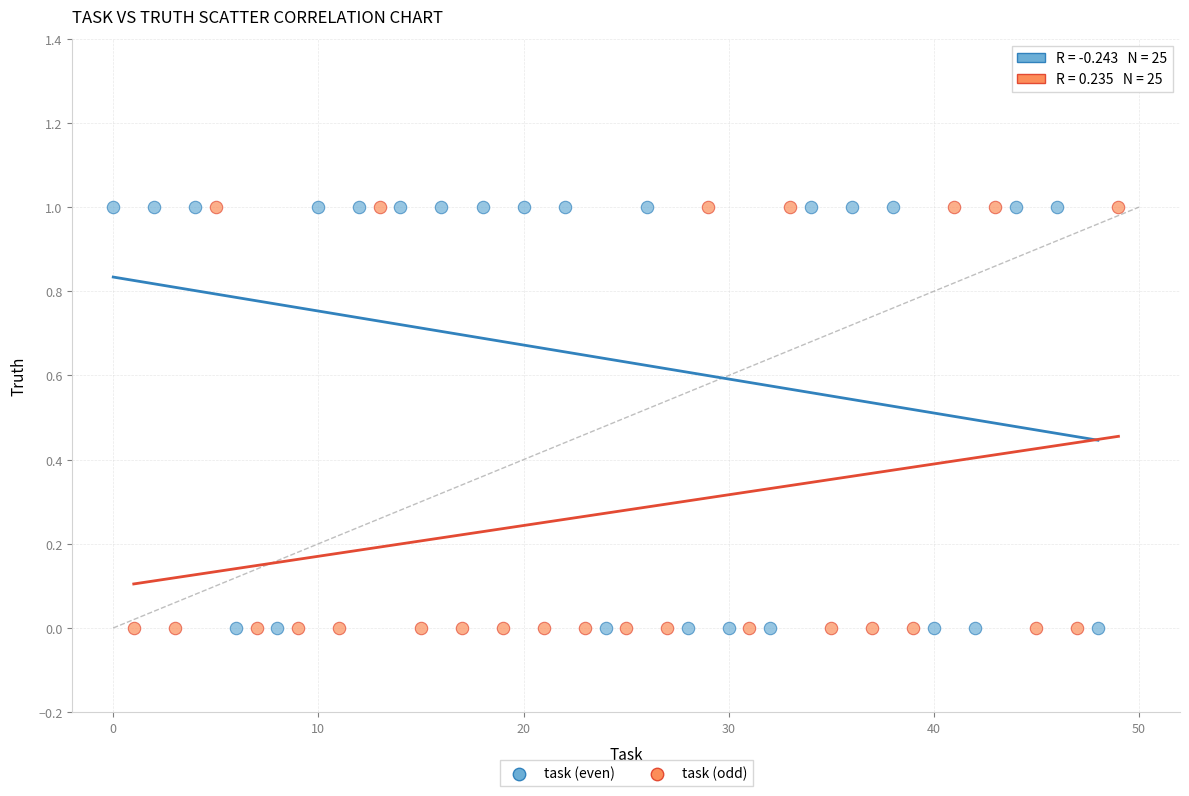

What are all the series names shown in the legend?

task (even), task (odd)